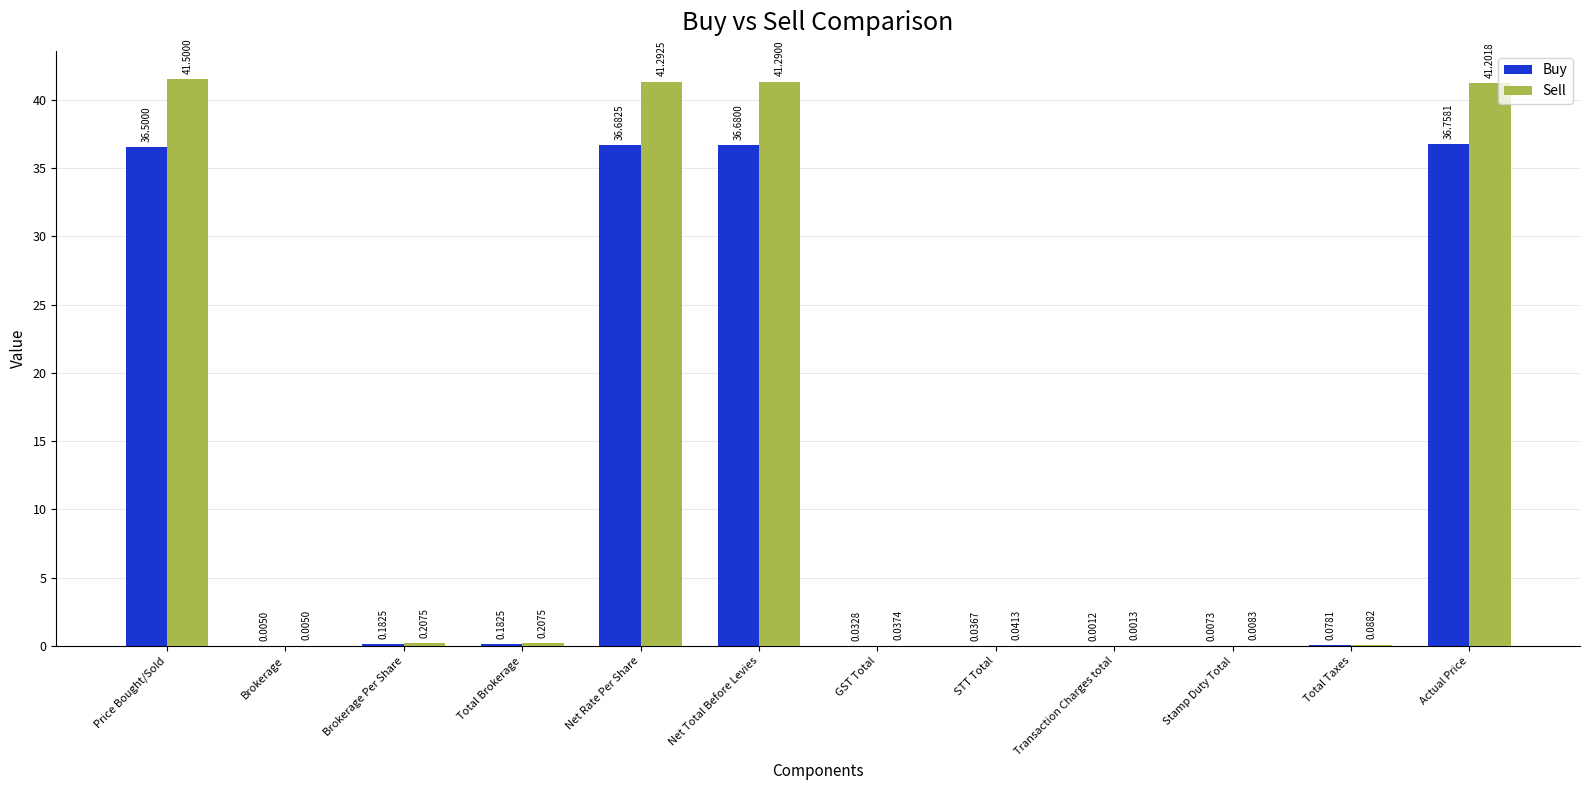

Is the value of Buy at GST Total greater than the value of Sell at Actual Price?

No